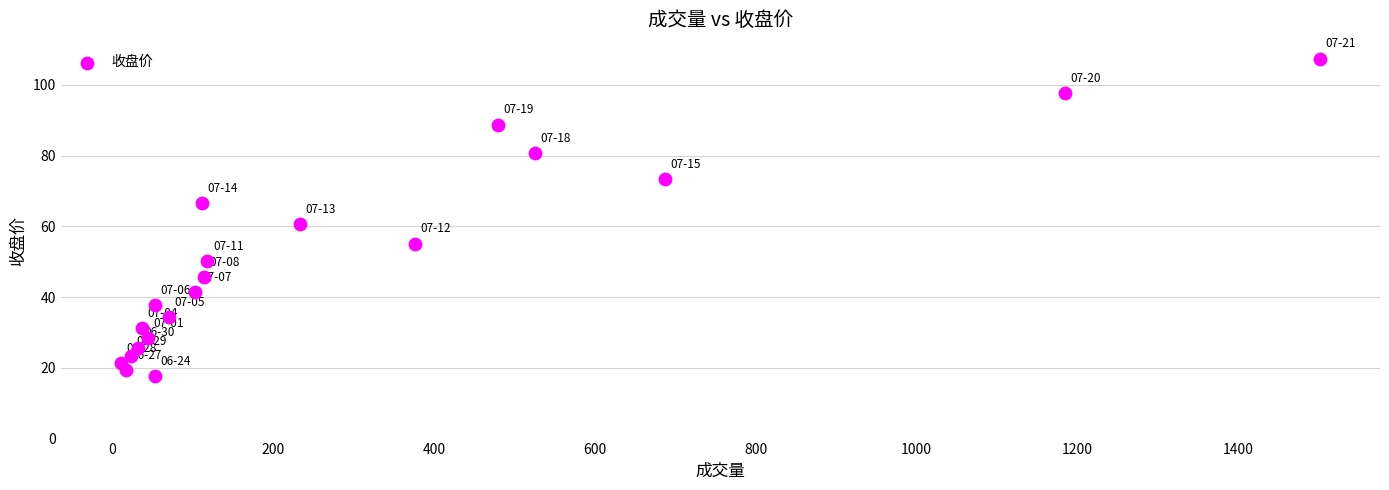

What is the range of X values (max minus min)?

1492.0